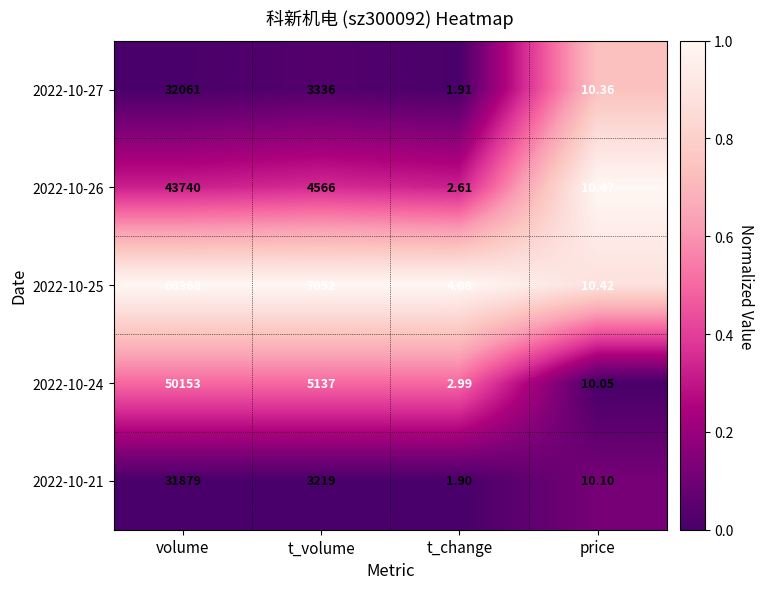

Is the value of 2022-10-26 at t_change greater than the value of 2022-10-24 at t_change?

No